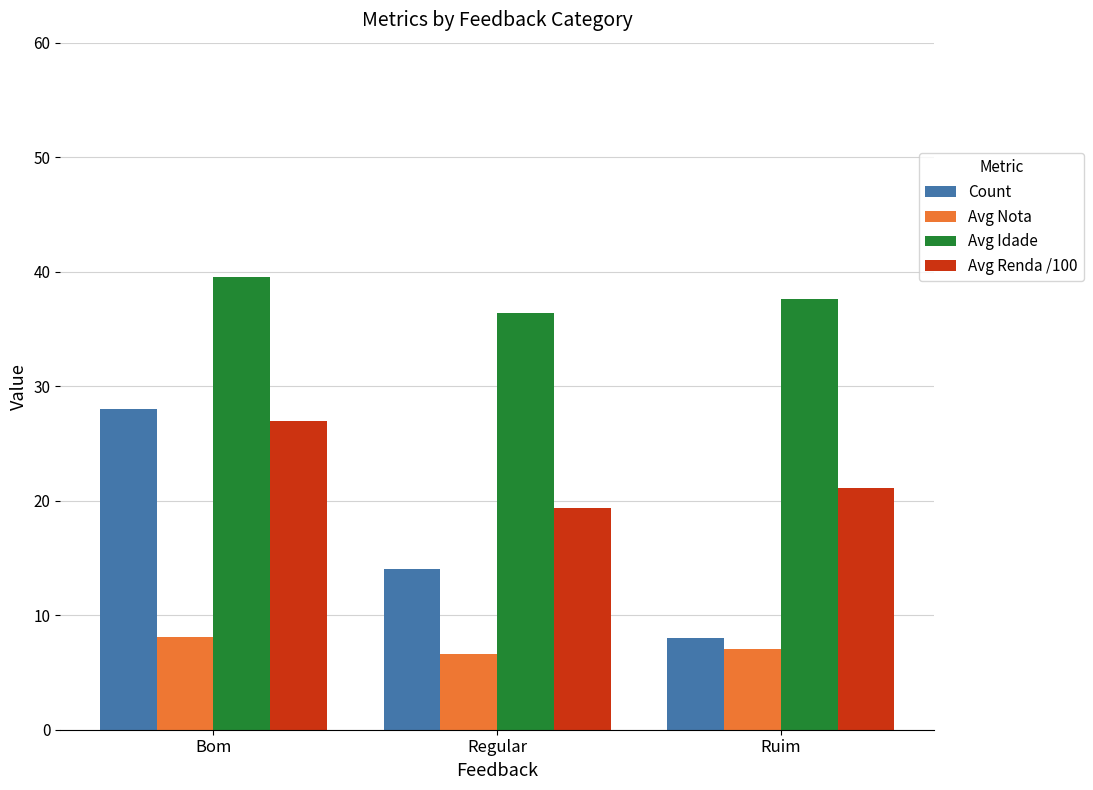

What is the maximum value for Avg Idade?

39.5